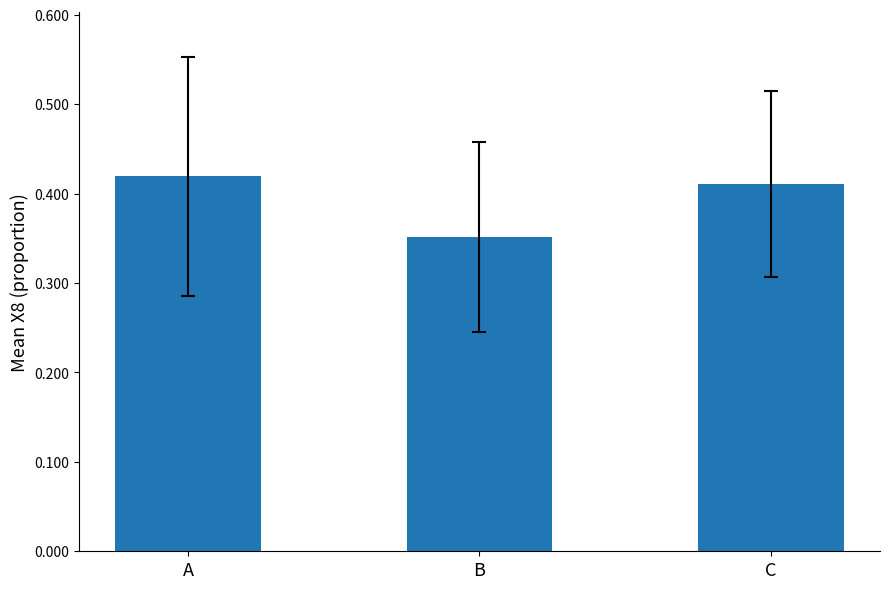

What is the difference between the maximum and minimum values?

0.1